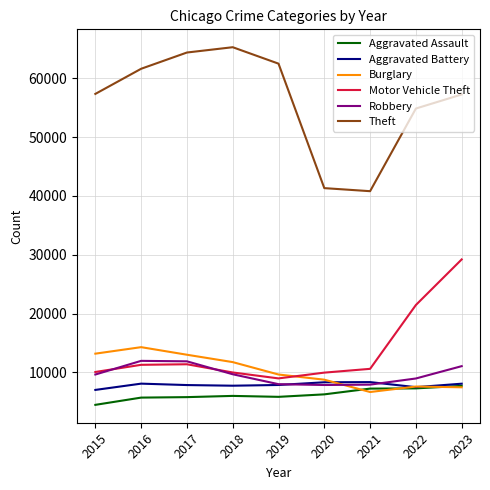

How many lines are shown in the chart?

6